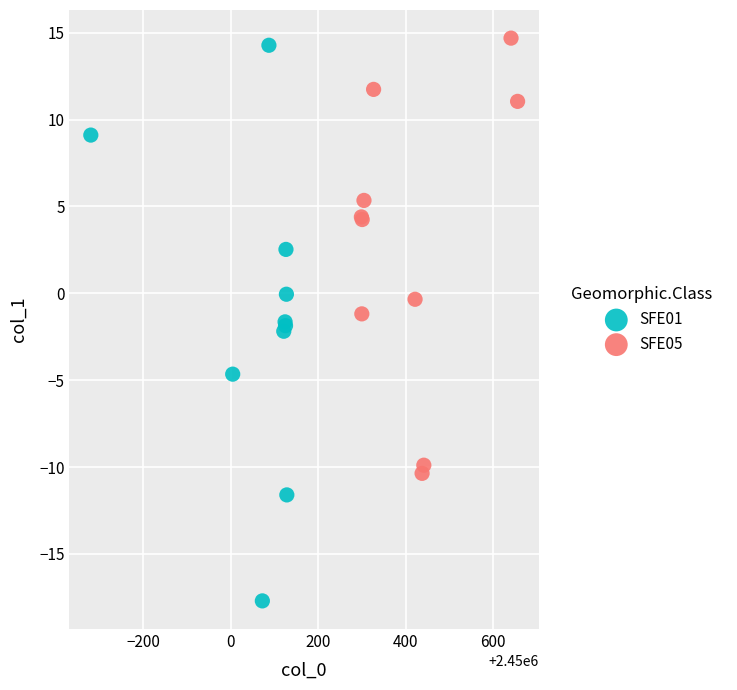

Which series has the widest spread of Y values?

SFE01